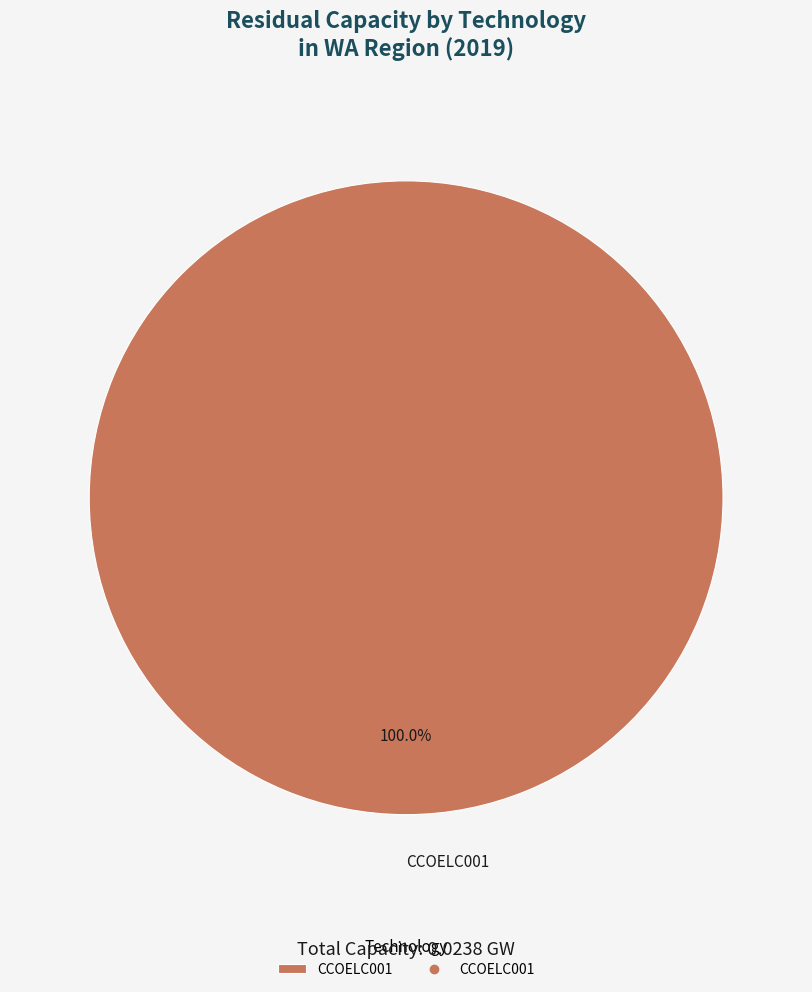

Is there any slice that represents more than half of the pie?

Yes